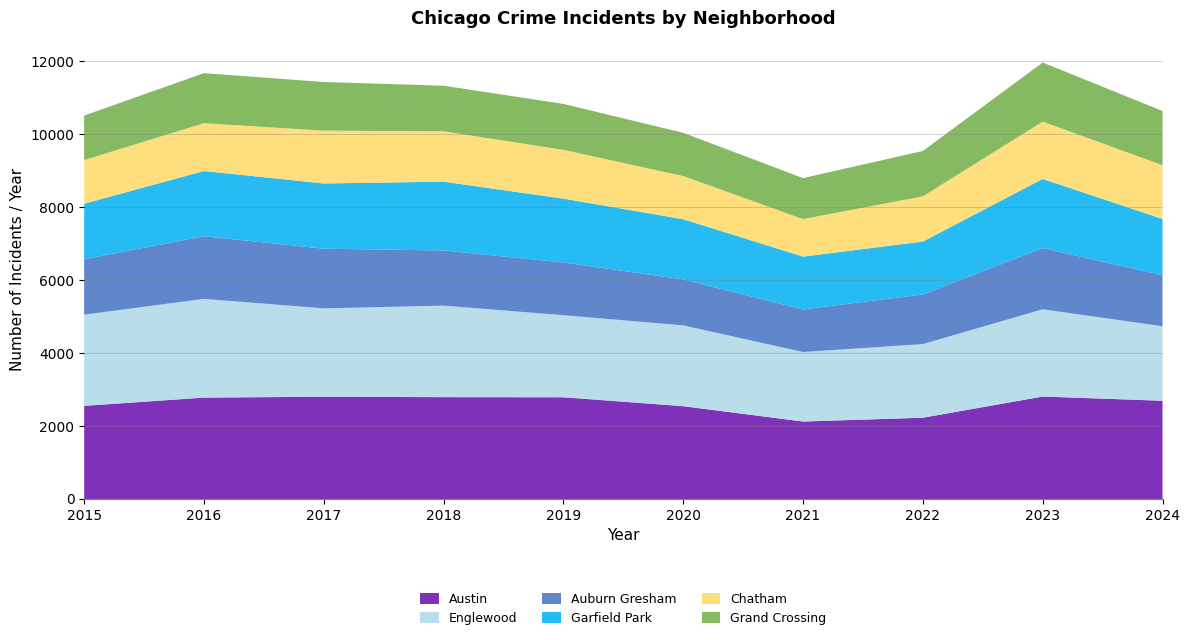

Reading left to right, extract all data points from this chart.

Austin: 2552	2779	2802	2791	2788	2543	2123	2227	2808	2692
Englewood: 2500	2705	2422	2508	2249	2215	1905	2018	2391	2042
Auburn Gresham: 1518	1717	1635	1512	1444	1259	1166	1359	1677	1400
Garfield Park: 1522	1787	1788	1885	1750	1650	1448	1451	1895	1540
Chatham: 1197	1311	1447	1381	1337	1183	1029	1239	1572	1473
Grand Crossing: 1219	1371	1333	1249	1259	1185	1123	1244	1619	1486